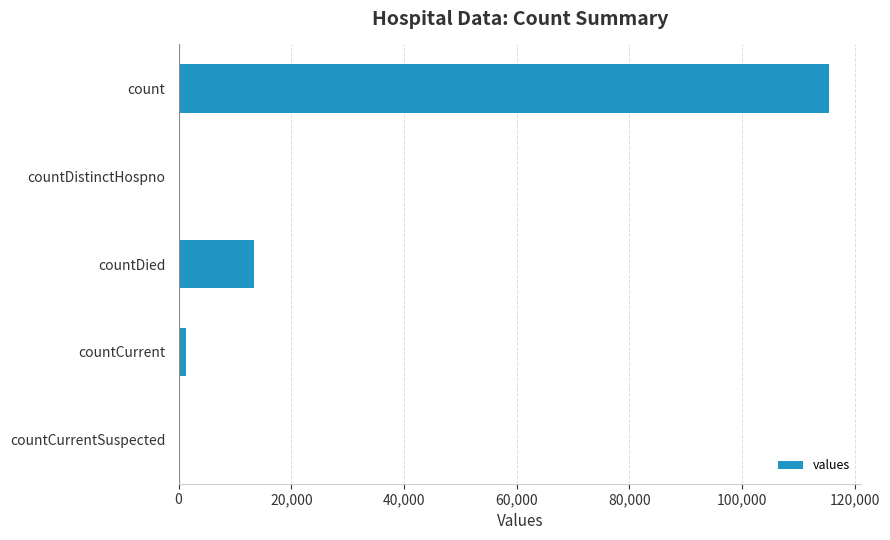

Reading bottom to top, extract all data points from this chart.

countCurrentSuspected=0	countCurrent=1383	countDied=13343	countDistinctHospno=0	count=115379